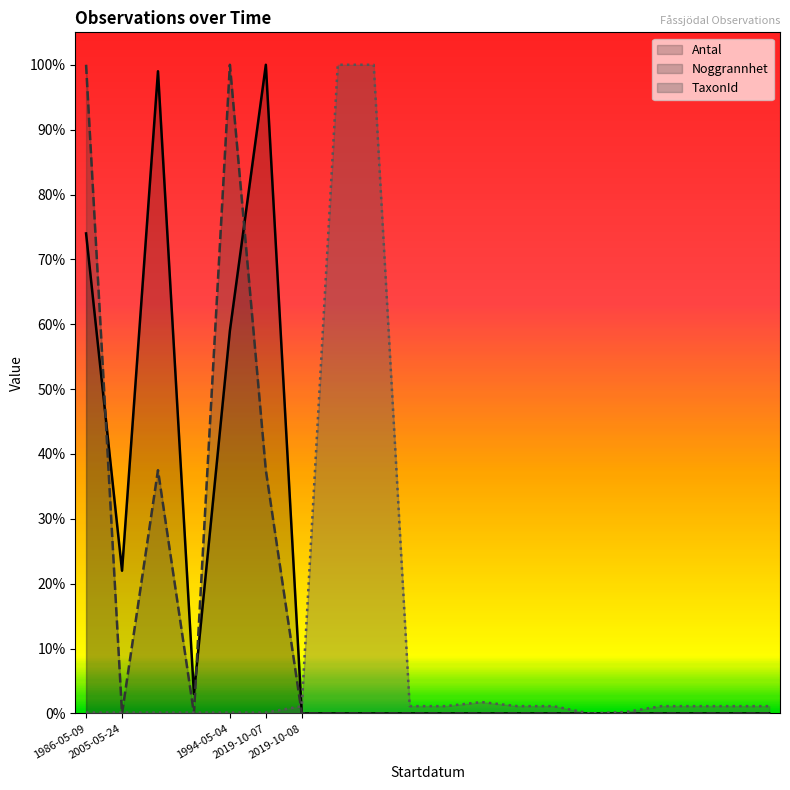

Between 2019-10-08 and 2019-10-08, which series saw the biggest shift?

TaxonId